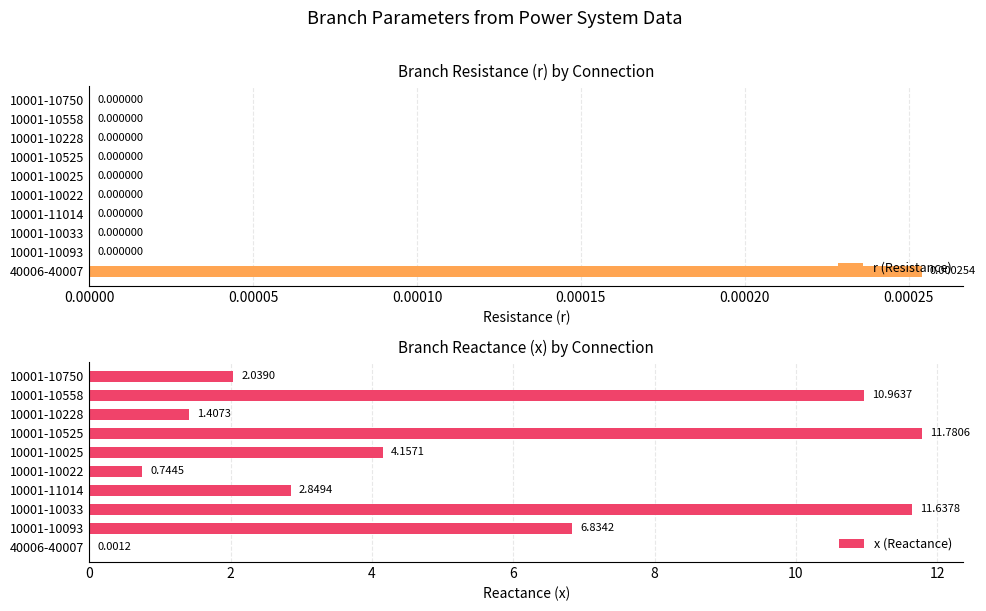

Count the number of data series in this chart.

2